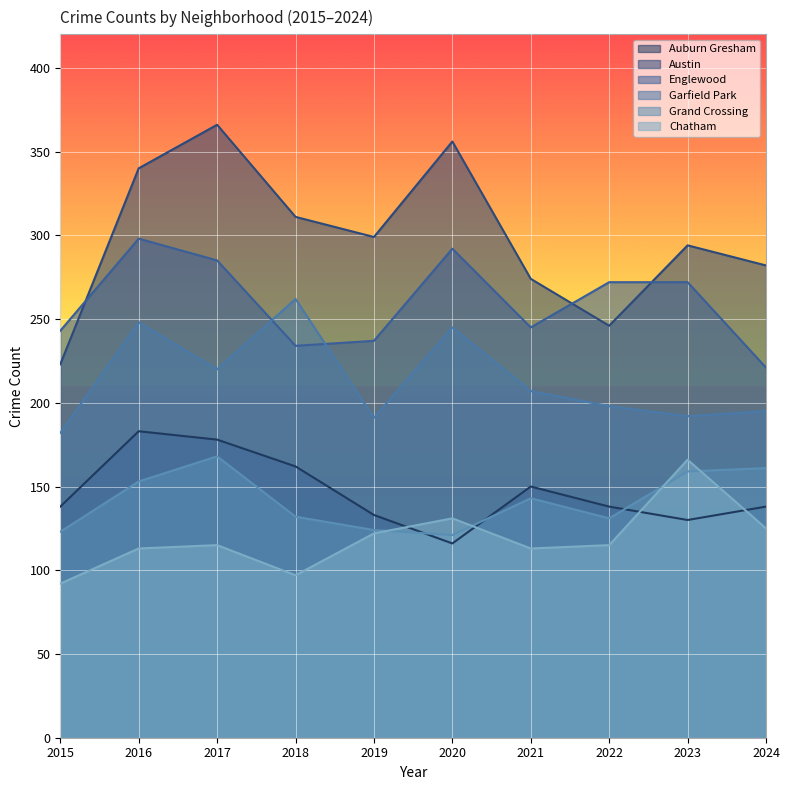

Which label corresponds to the smallest value in the chart?

2015